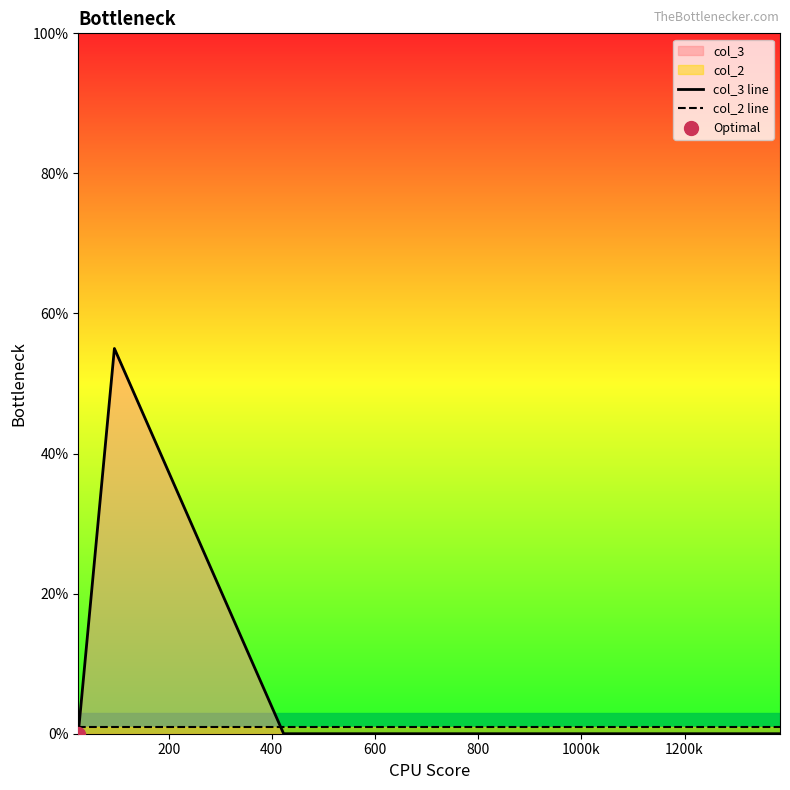

Which series contains the highest Y value?

col_3 line